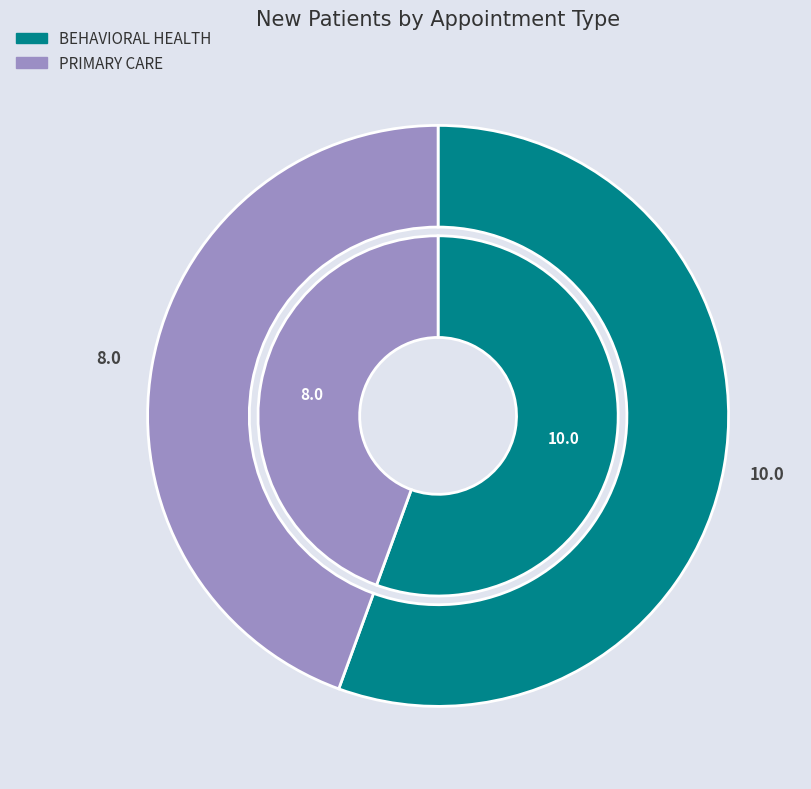

Do PRIMARY CARE and BEHAVIORAL HEALTH together represent more than half of the pie?

Yes